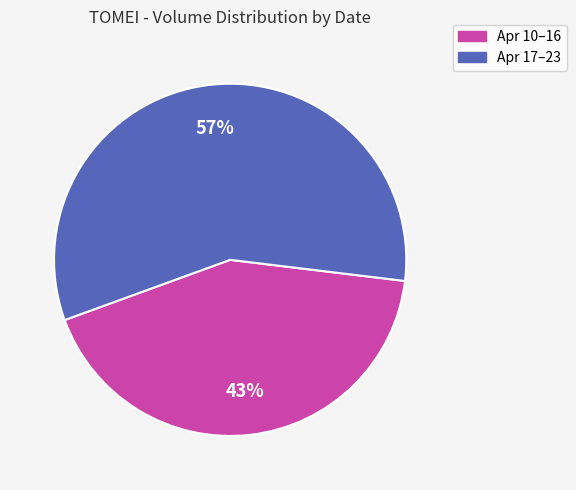

True or false: Apr 10–16 accounts for 43% of the total.

True